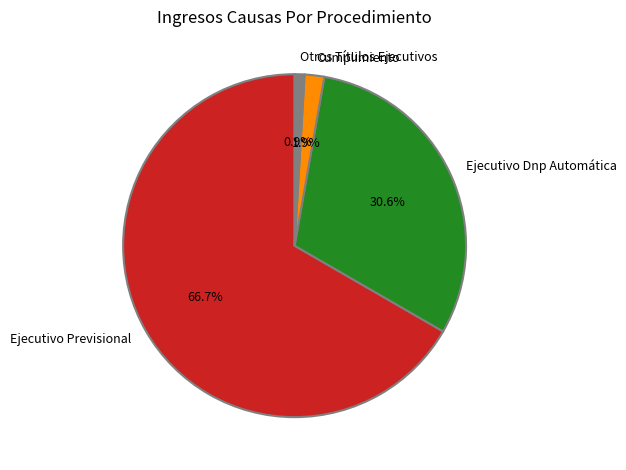

Combined, do Ejecutivo Dnp Automática and Otros Títulos Ejecutivos account for over 50%?

No